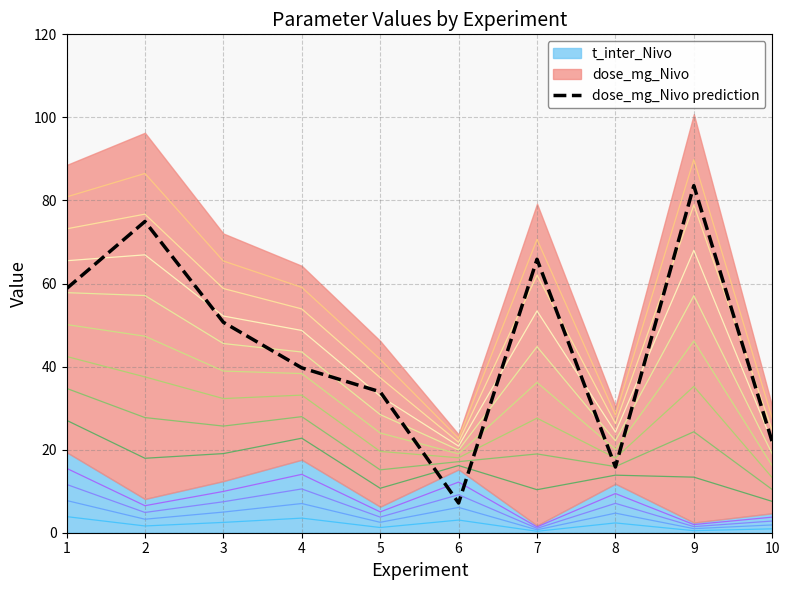

What is the value of the 5th point from the left?

33.9